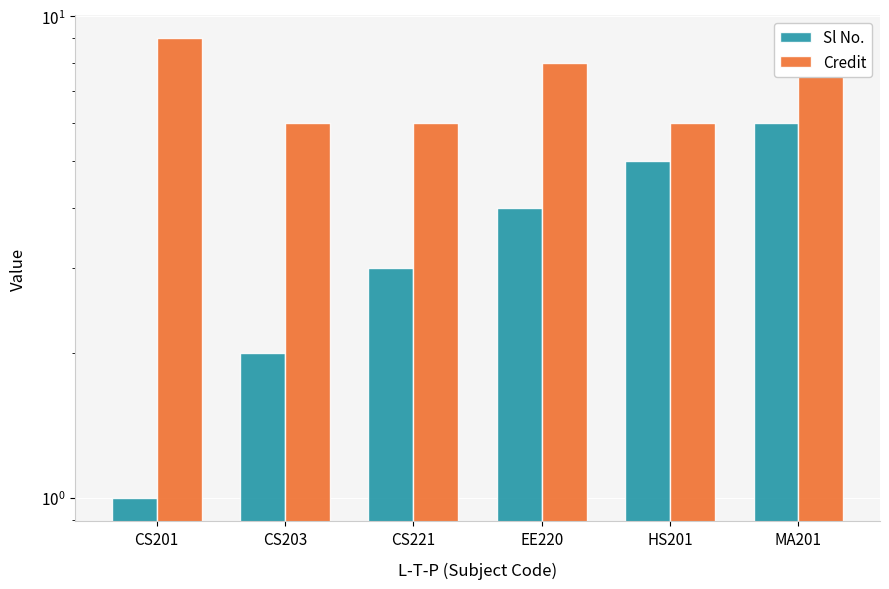

Between HS201 and MA201, which series saw the biggest shift?

Credit